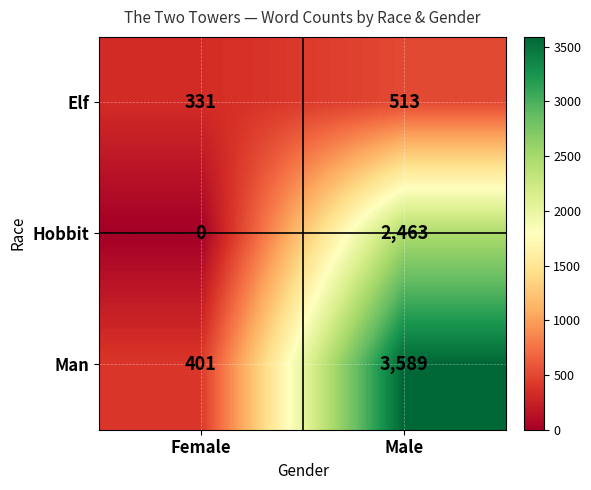

The value of Hobbit at Female is -1514. True or false?

False